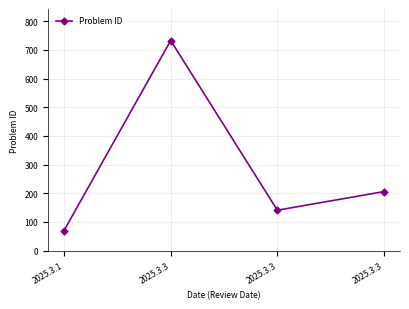

True or false: the data shows 44 at 2025.3.1.

False